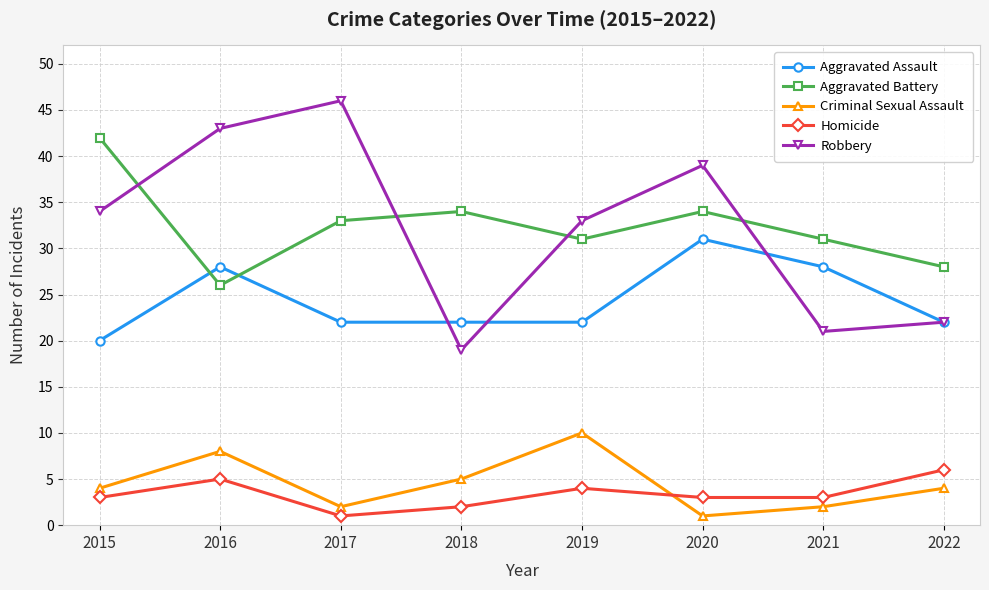

Which series has the largest range (max minus min)?

Robbery